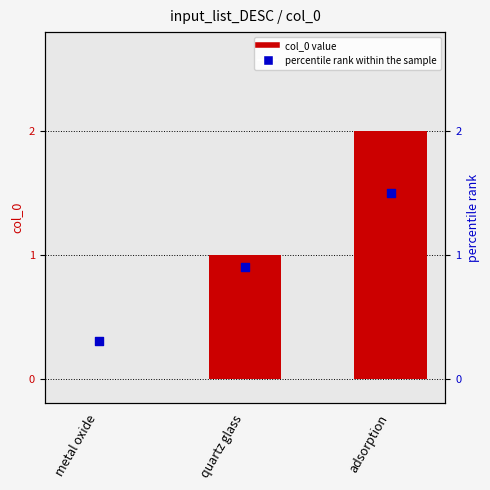

Is the value of col_0 at adsorption greater than the value of percentile rank within the sample at metal oxide?

Yes